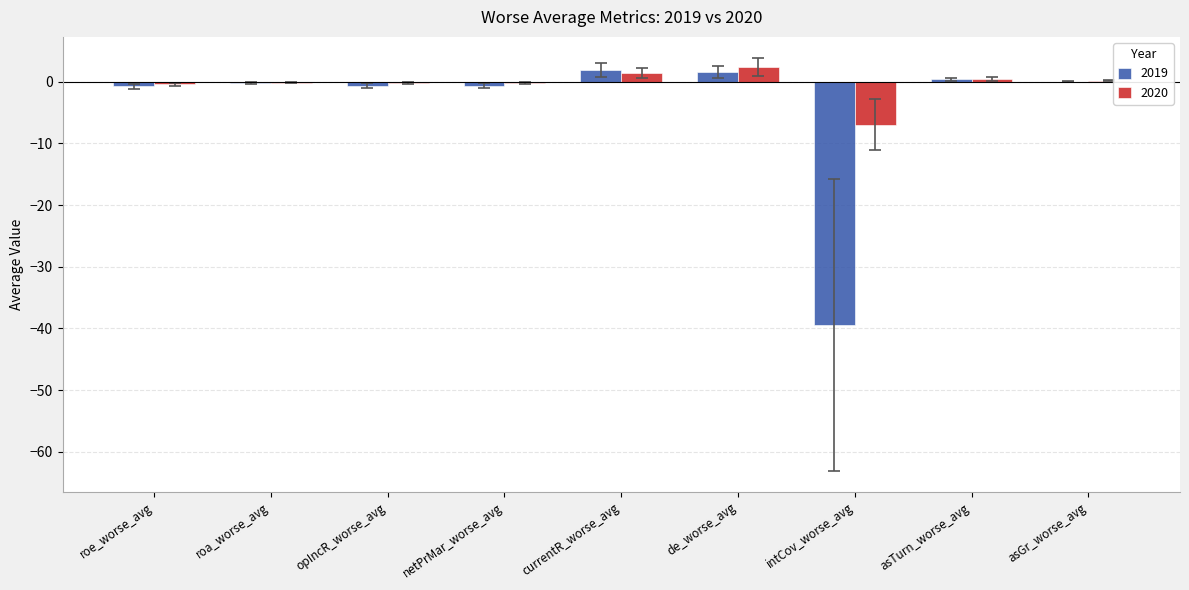

What is the sum of all 2019 values?

-37.7